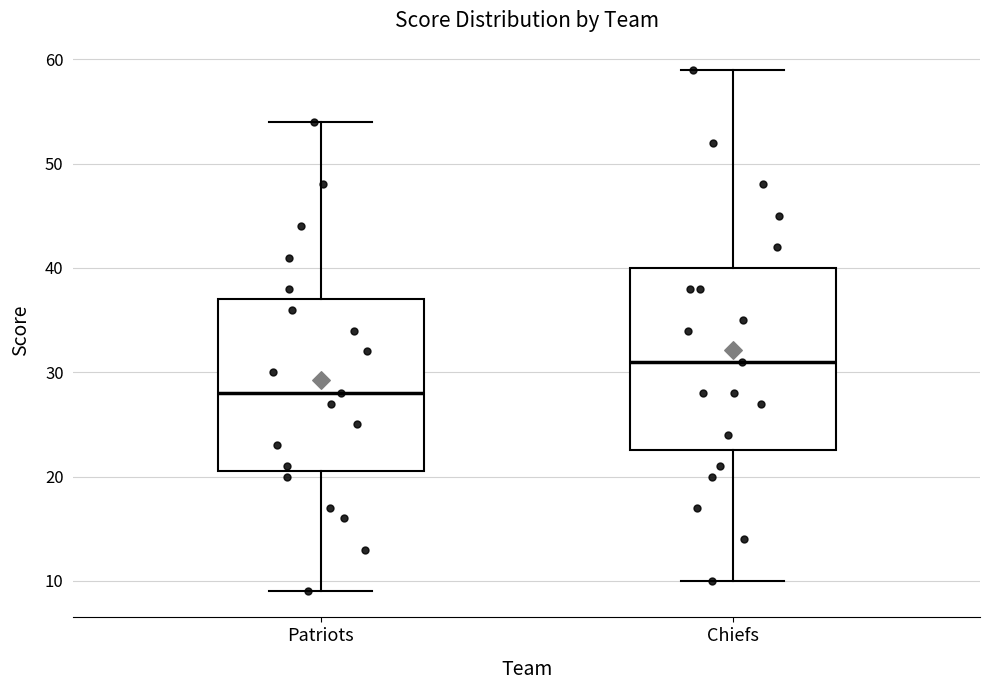

Which box's median line is the lowest?

Patriots